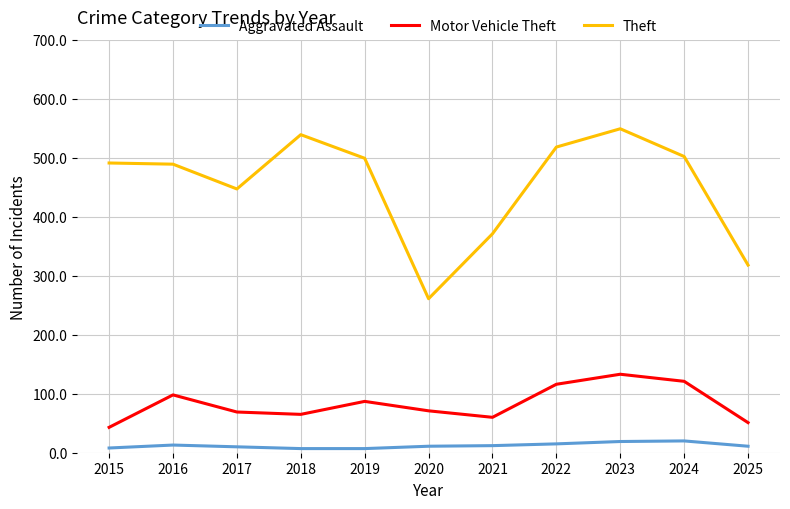

What is the sum of the Theft values at 2016 and 2017?

936